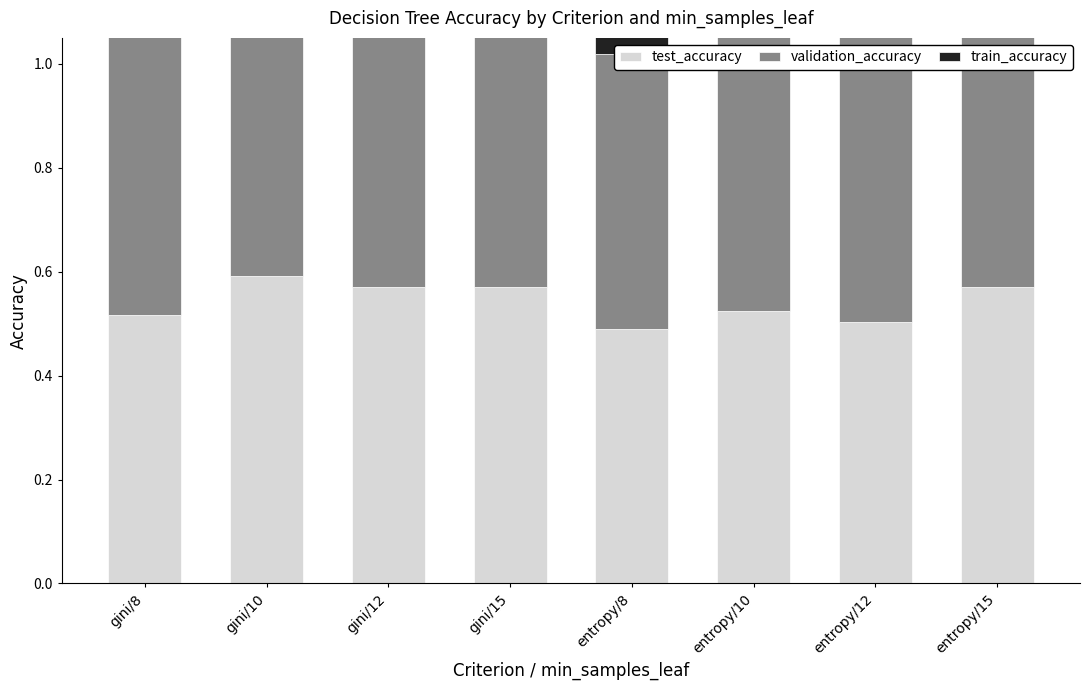

At which label is test_accuracy closest to 0?

entropy/8